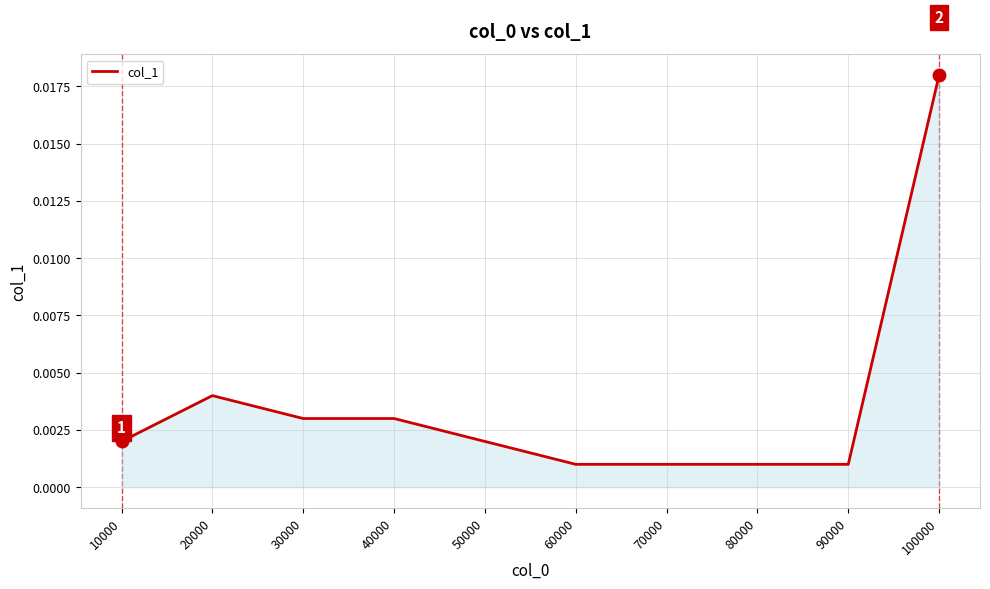

Which has a higher value, 30000 or 70000?

30000